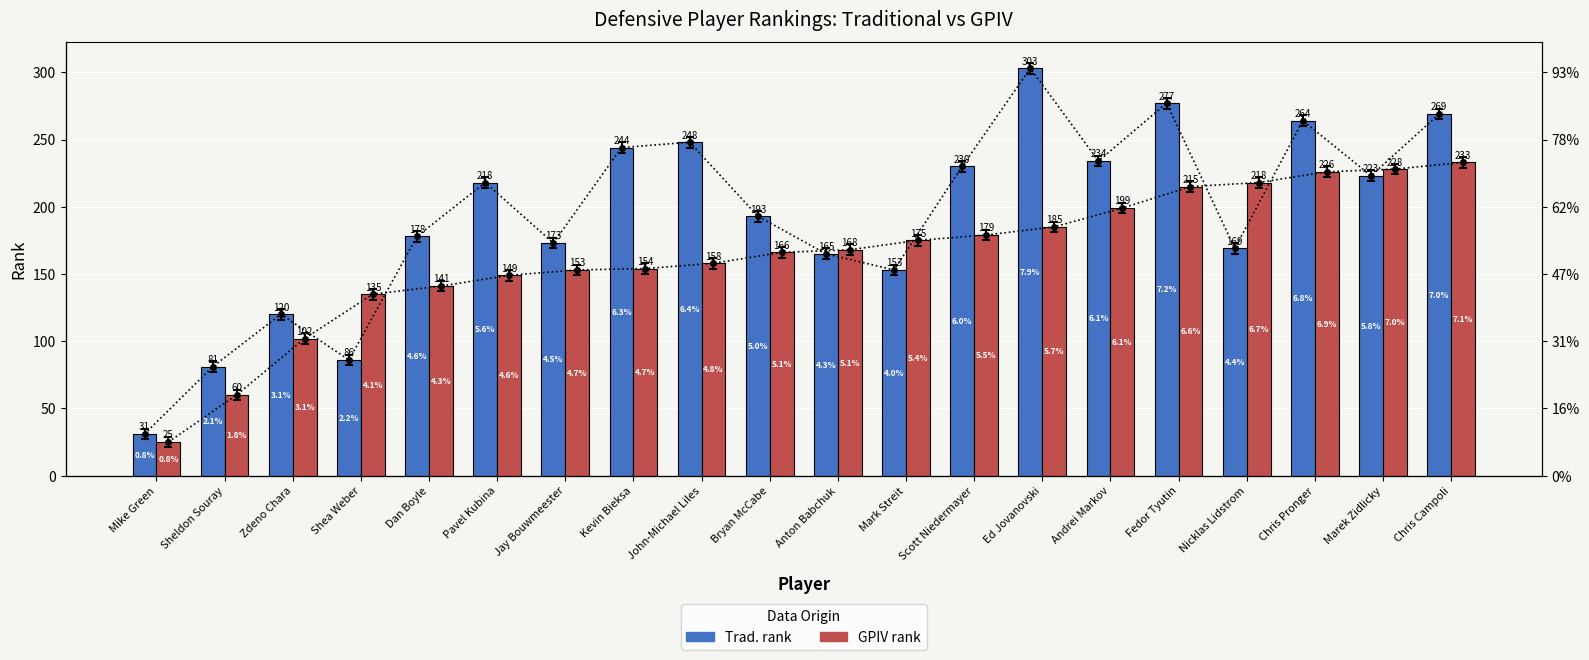

What position from the right is Bryan McCabe?

11